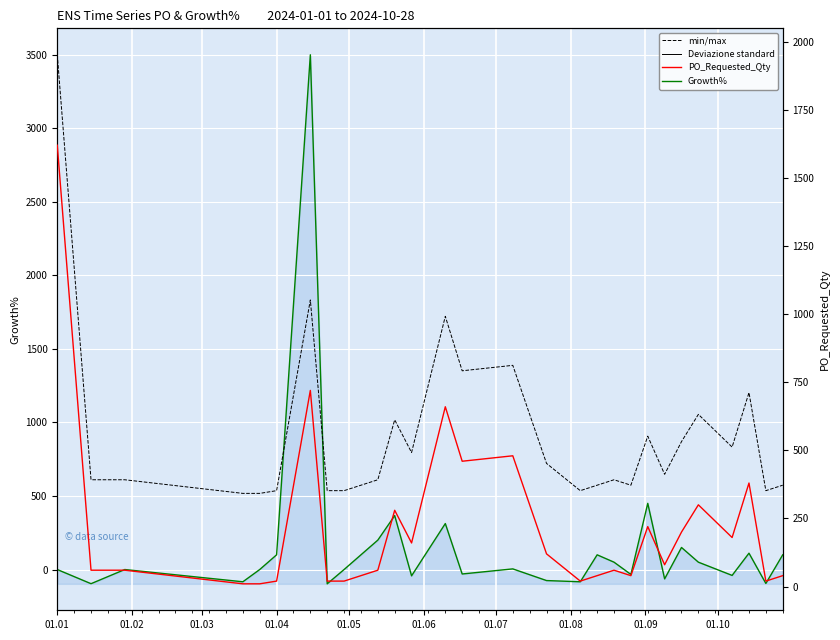

What is the average value of the Std Dev band series?

558.4